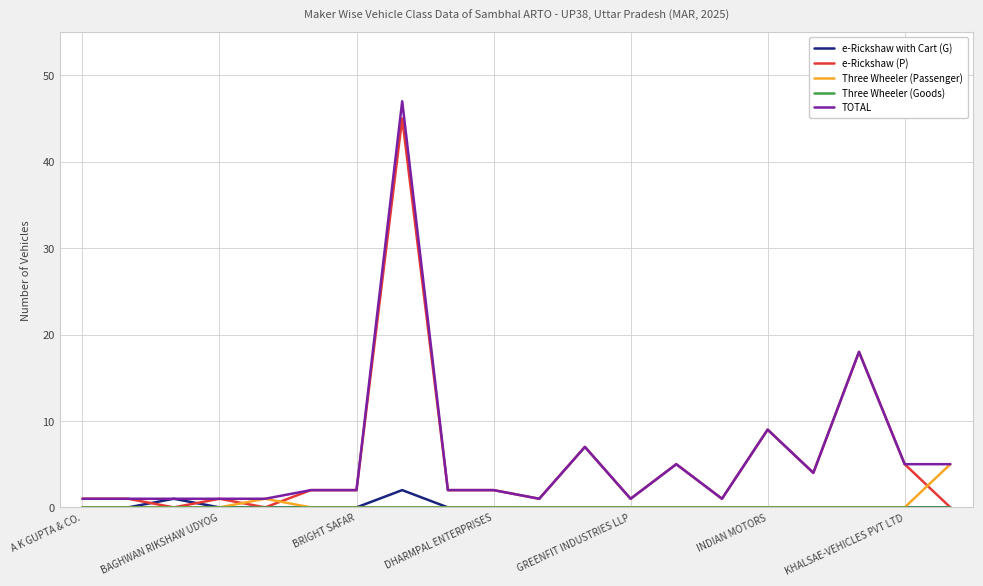

What is the maximum value for e-Rickshaw (P)?

45